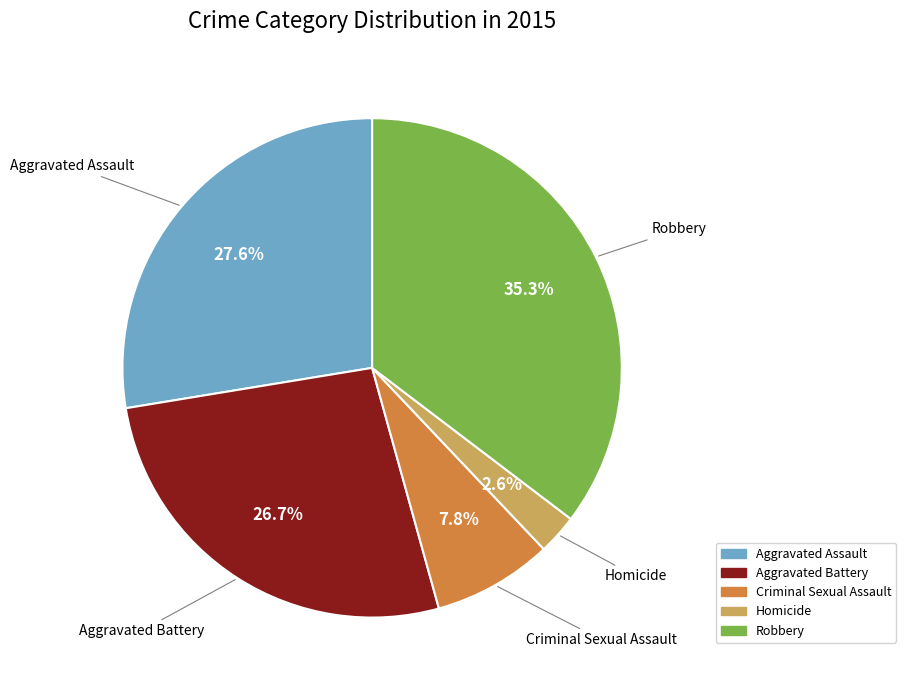

How many slices are in this pie chart?

5